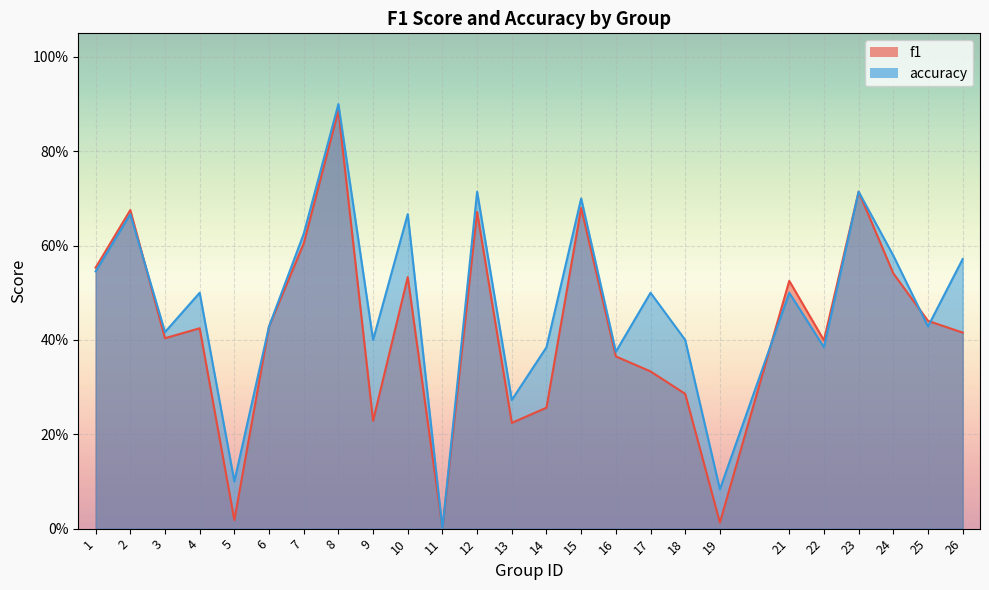

At which category is the sum across all series the highest?

8